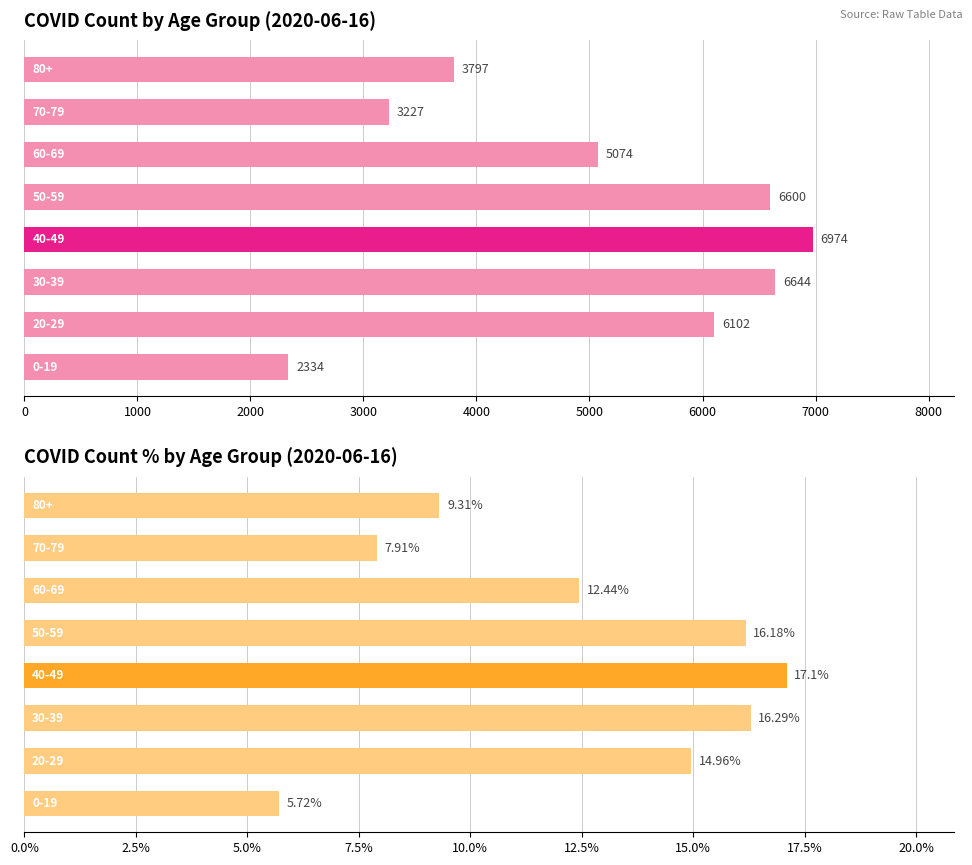

How many categories are shown in the chart?

8